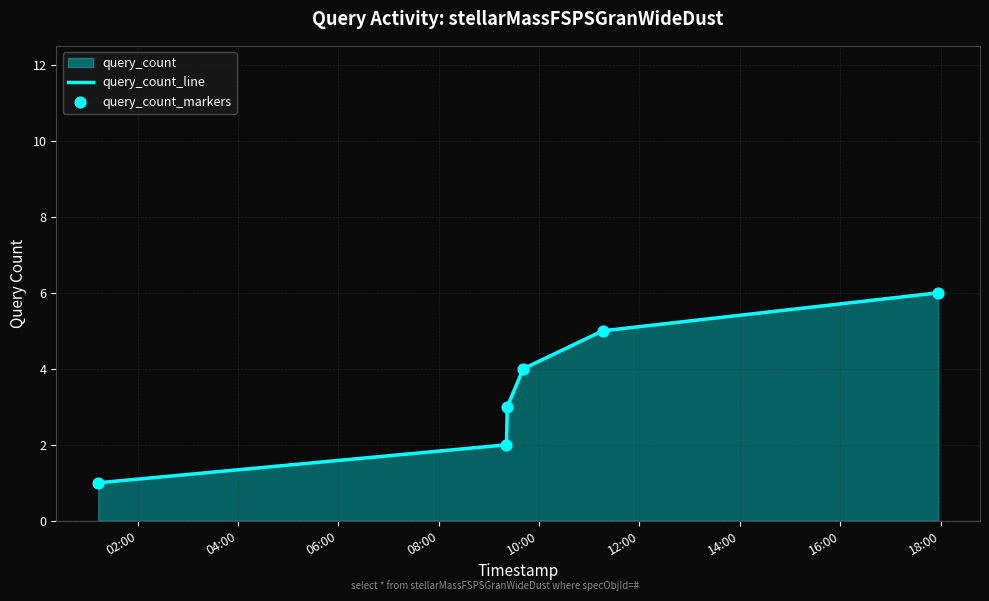

Which series has the widest spread of Y values?

query_count_line